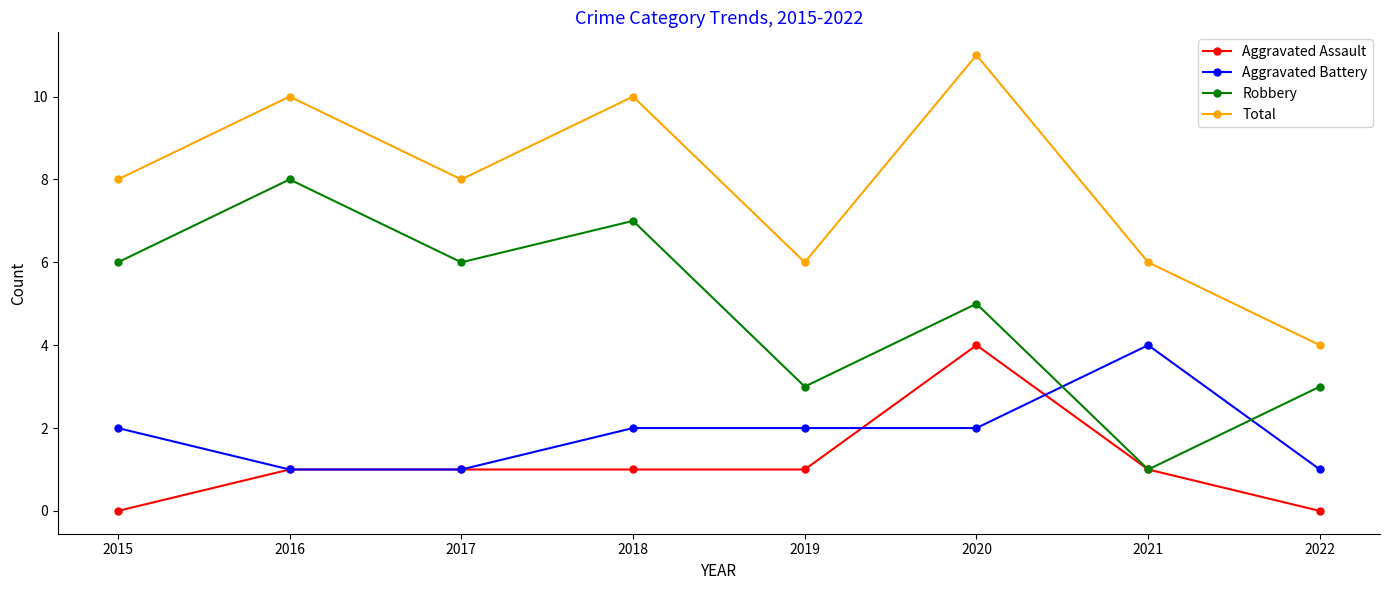

Which series changed the most between 2020 and 2022?

Total